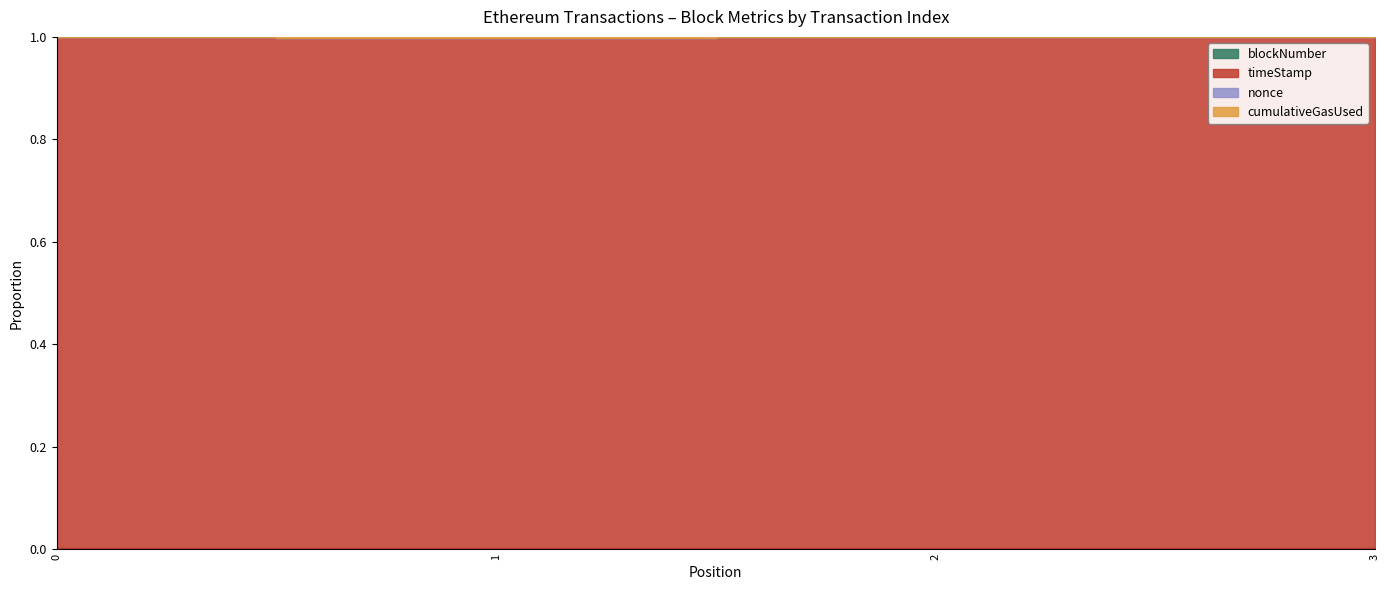

True or false: blockNumber and cumulativeGasUsed cross at least once.

False